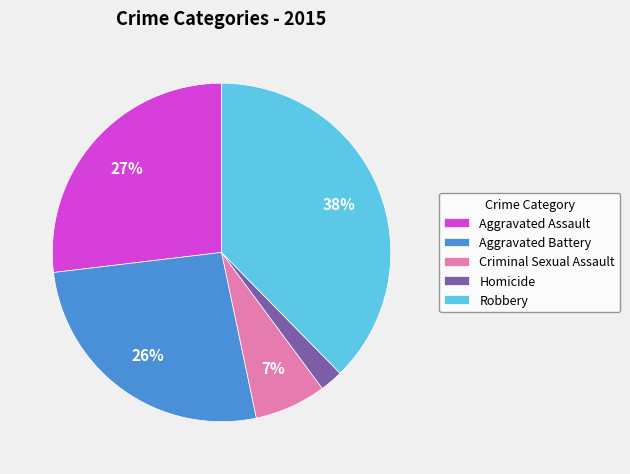

To the nearest percent, what portion does Homicide represent?

2%